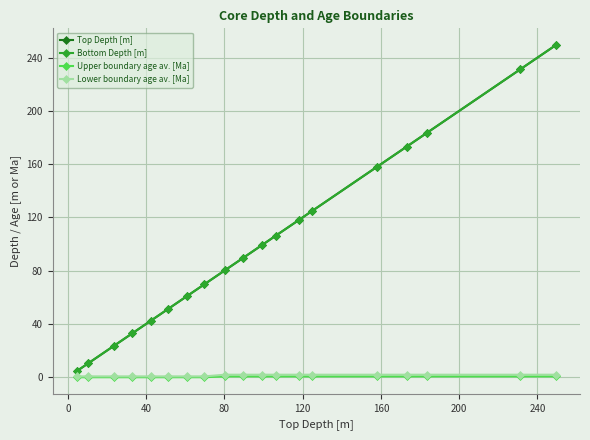

Does the chart have visible grid lines?

Yes